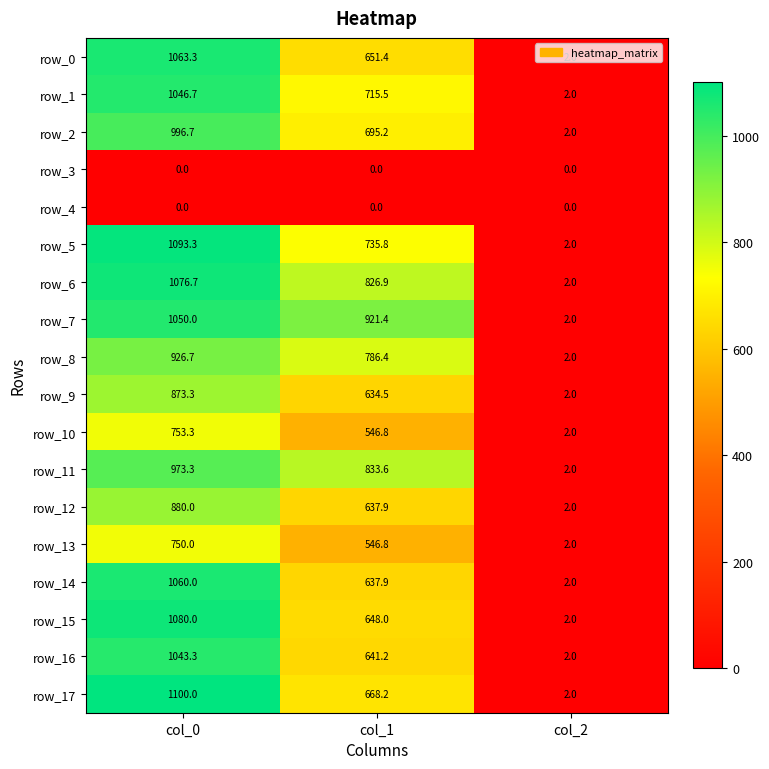

At which category is the sum across all series the highest?

col_0